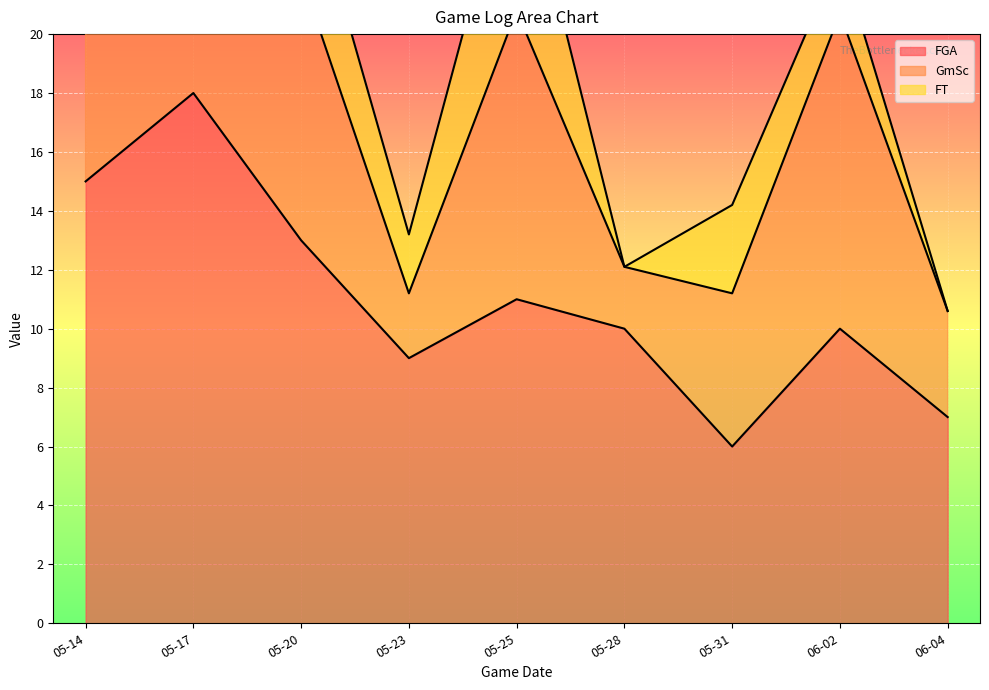

Which category has the lowest value in the FT series?

2024-05-28